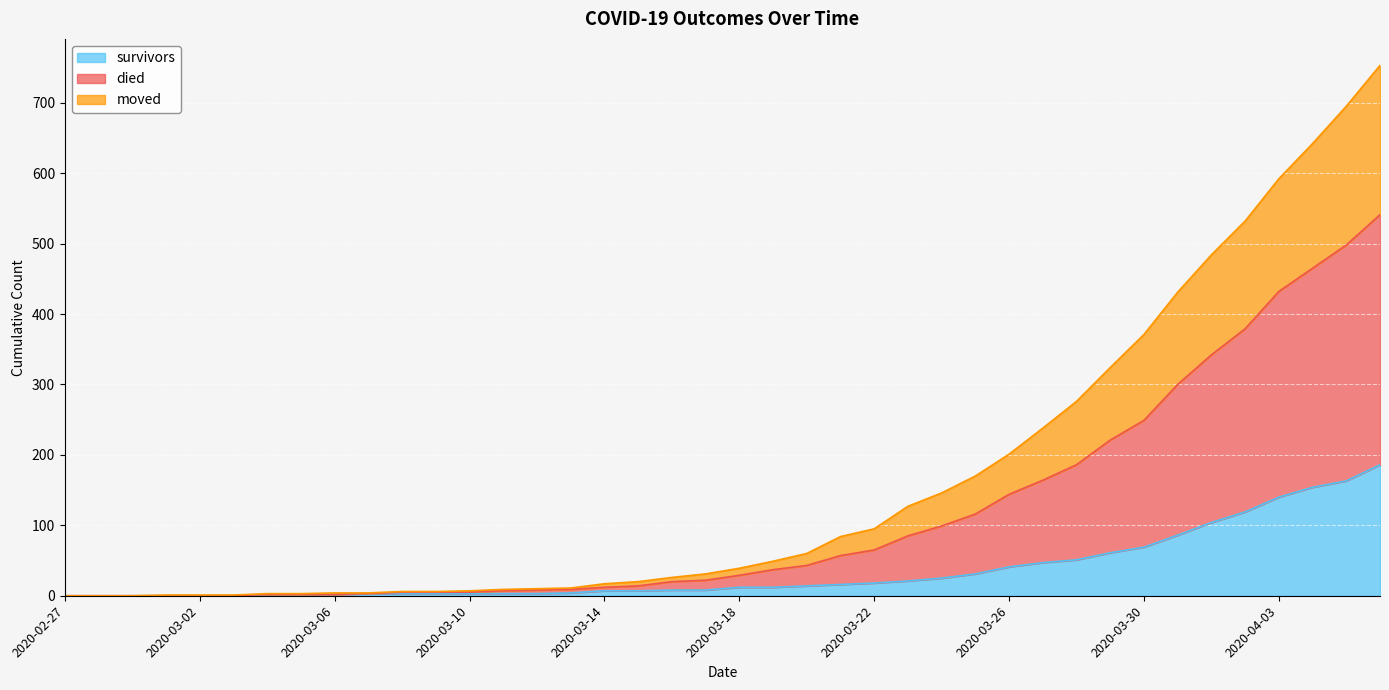

Is it true that survivors equals 116 at 2020-03-01?

False